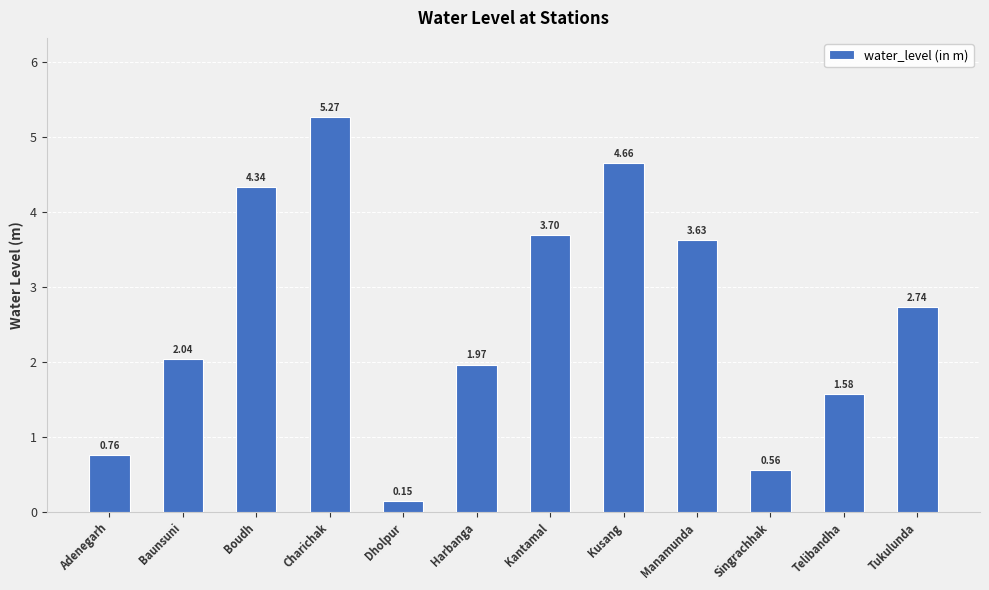

How many series are shown in this chart?

1